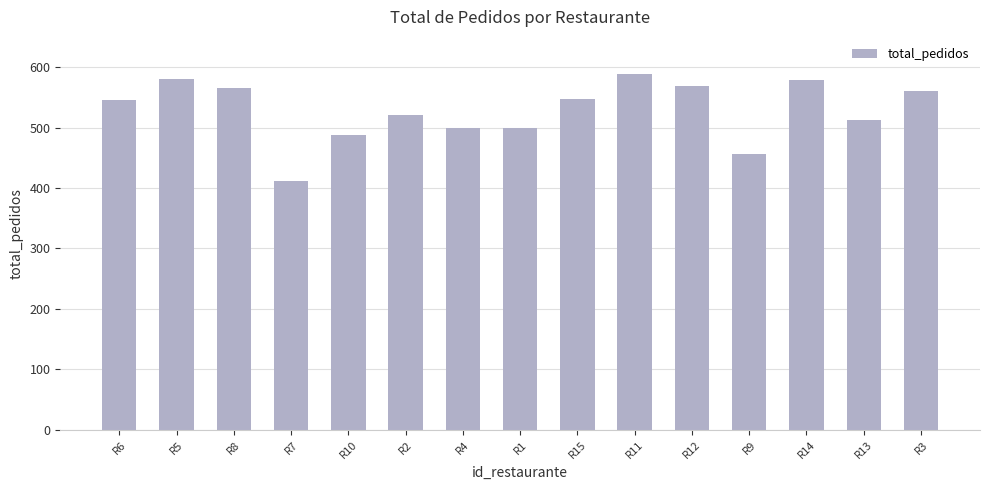

The value at R1 is 257. True or false?

False